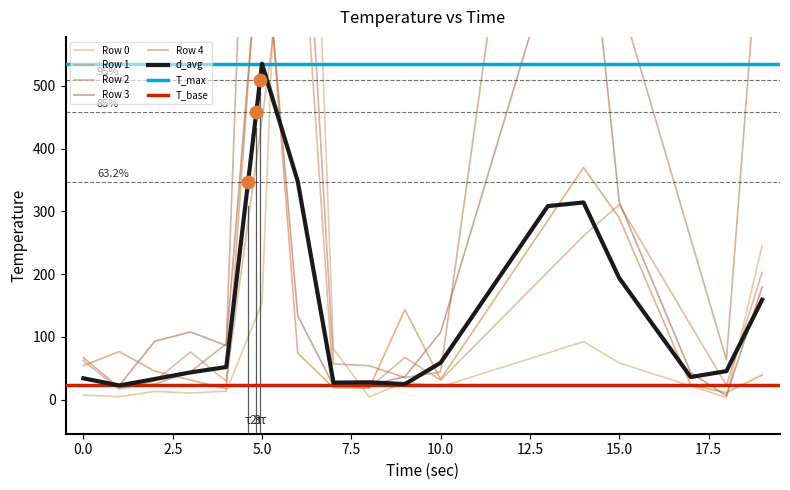

Which series contains the highest Y value?

Row 2